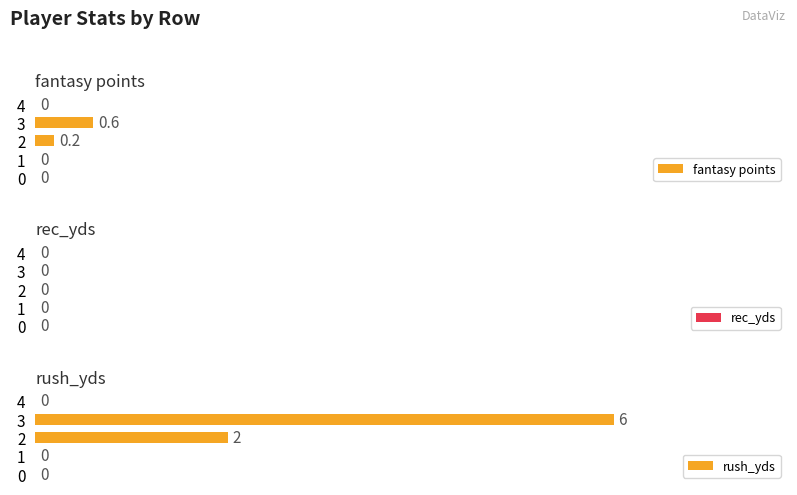

Are the bars horizontal?

Yes